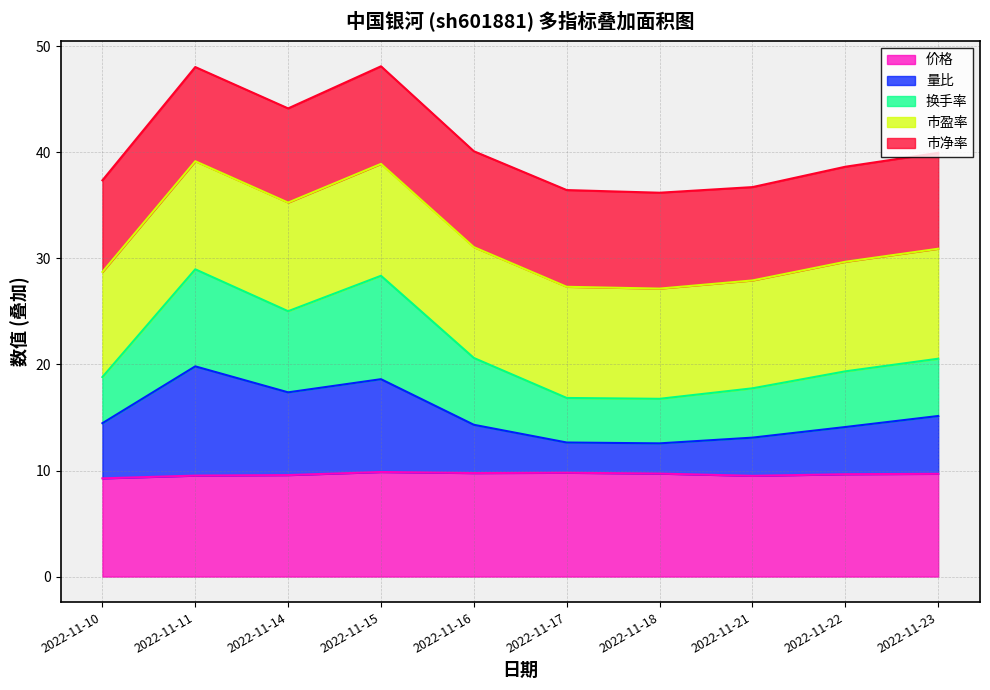

What is the minimum value for 价格?

9.3